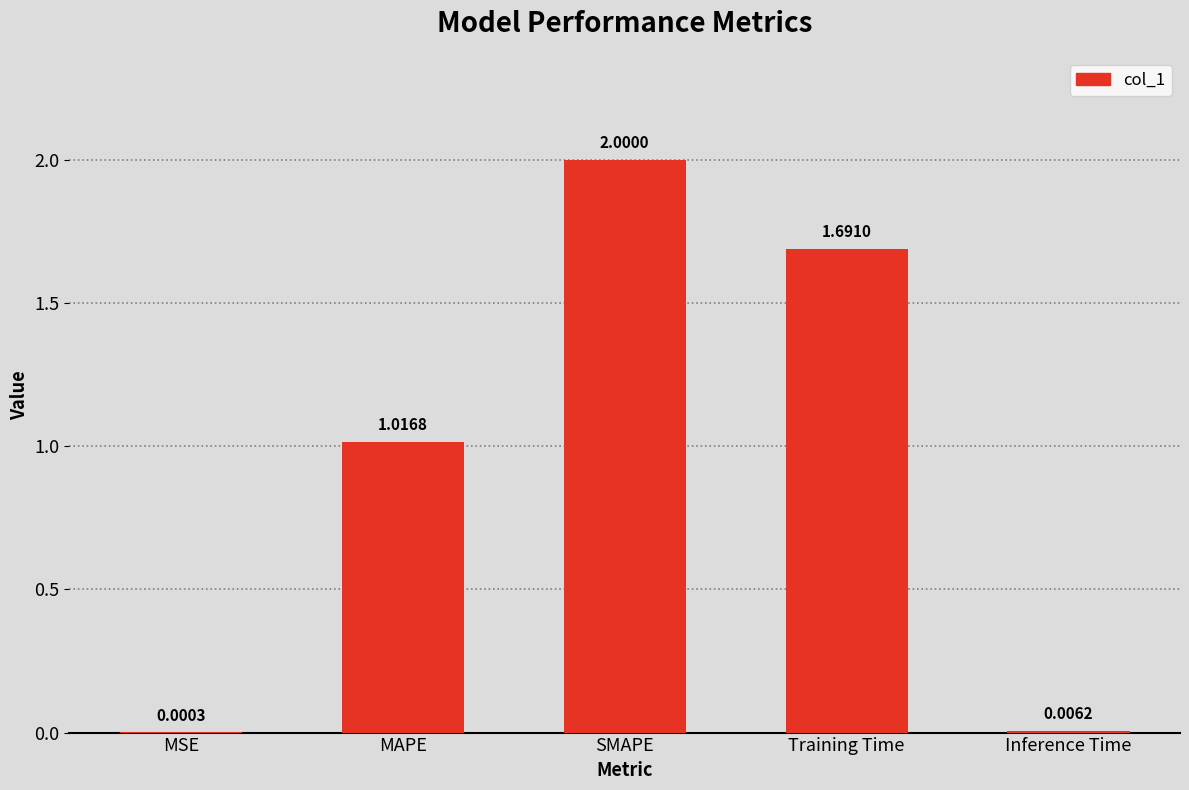

What is the sum of all values?

4.7